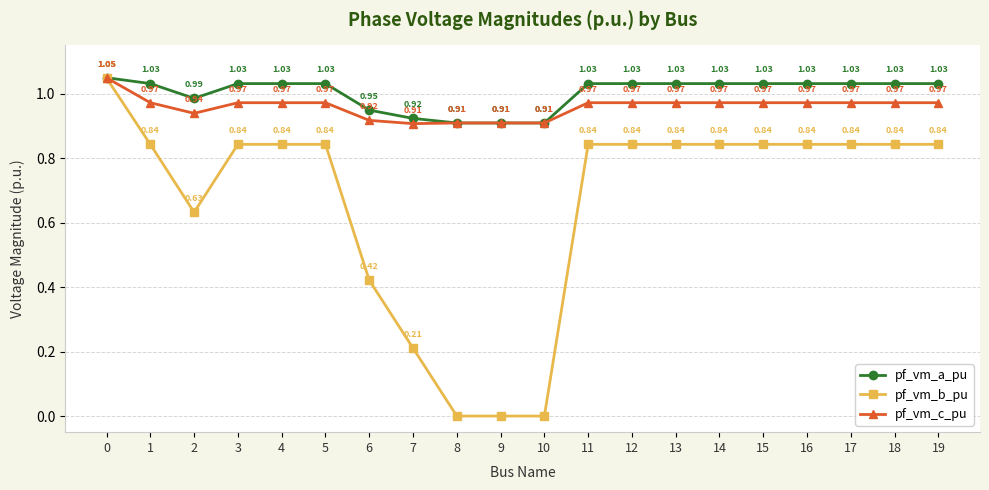

True or false: pf_vm_b_pu has a value of 1.2 at 16.

False